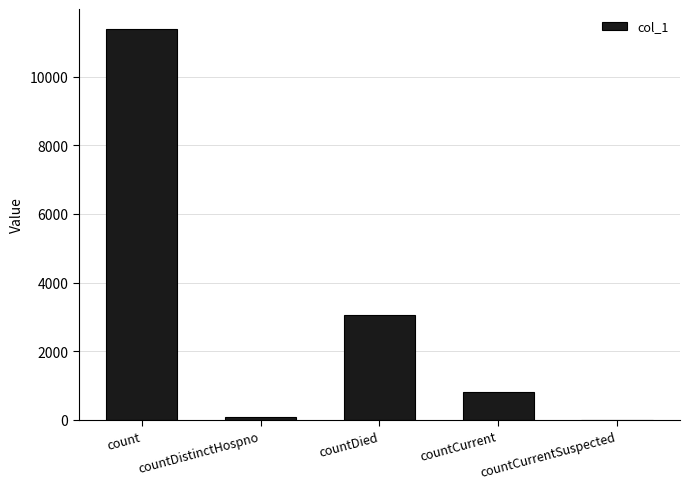

Read the value at count, to the nearest 50.

11400